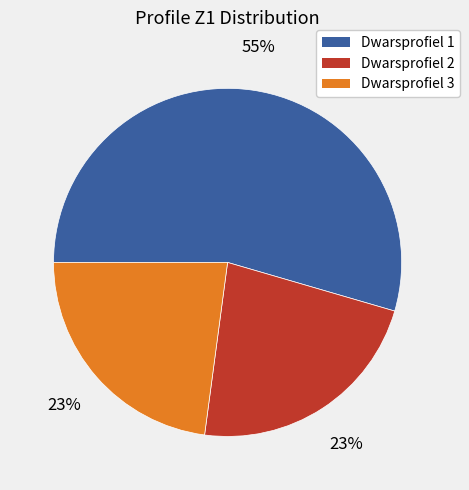

Which slice is the largest?

Dwarsprofiel 1